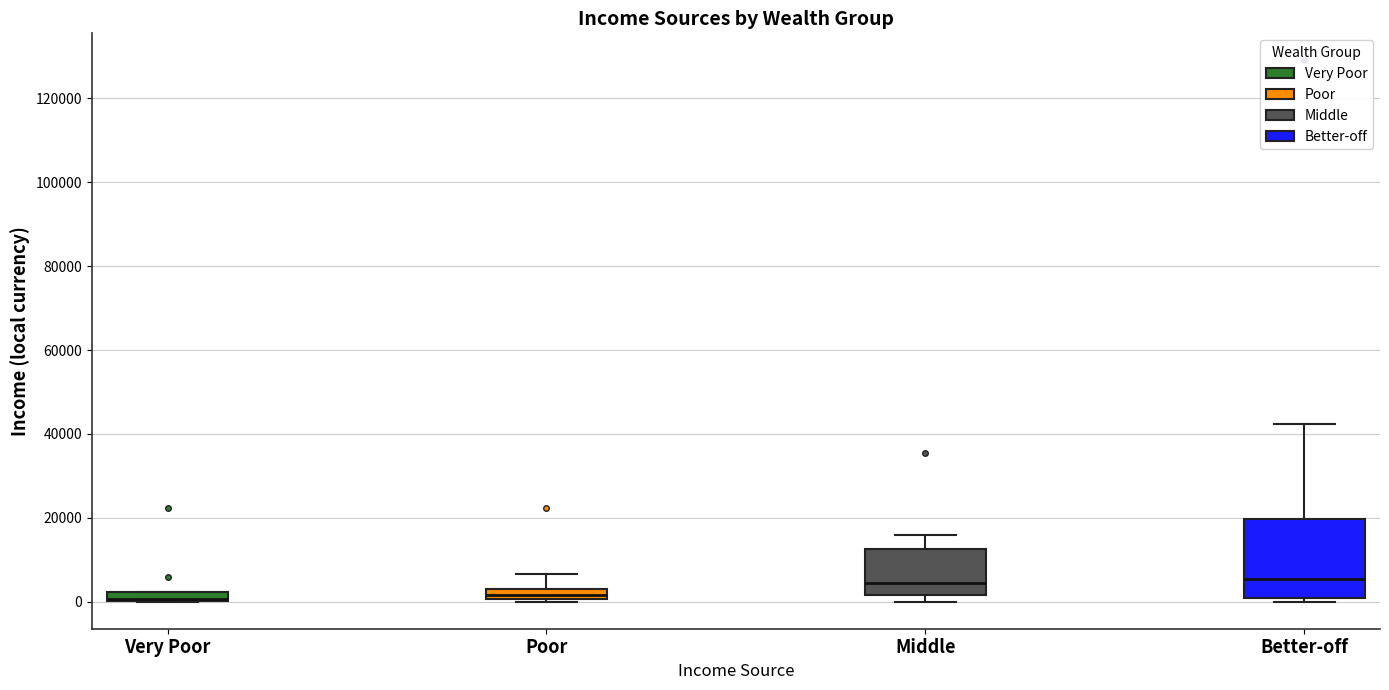

Where does the median line of the box for Better-off sit on the y-axis? The values are not printed on the chart, so give them approximately, as read against the axis.

6000